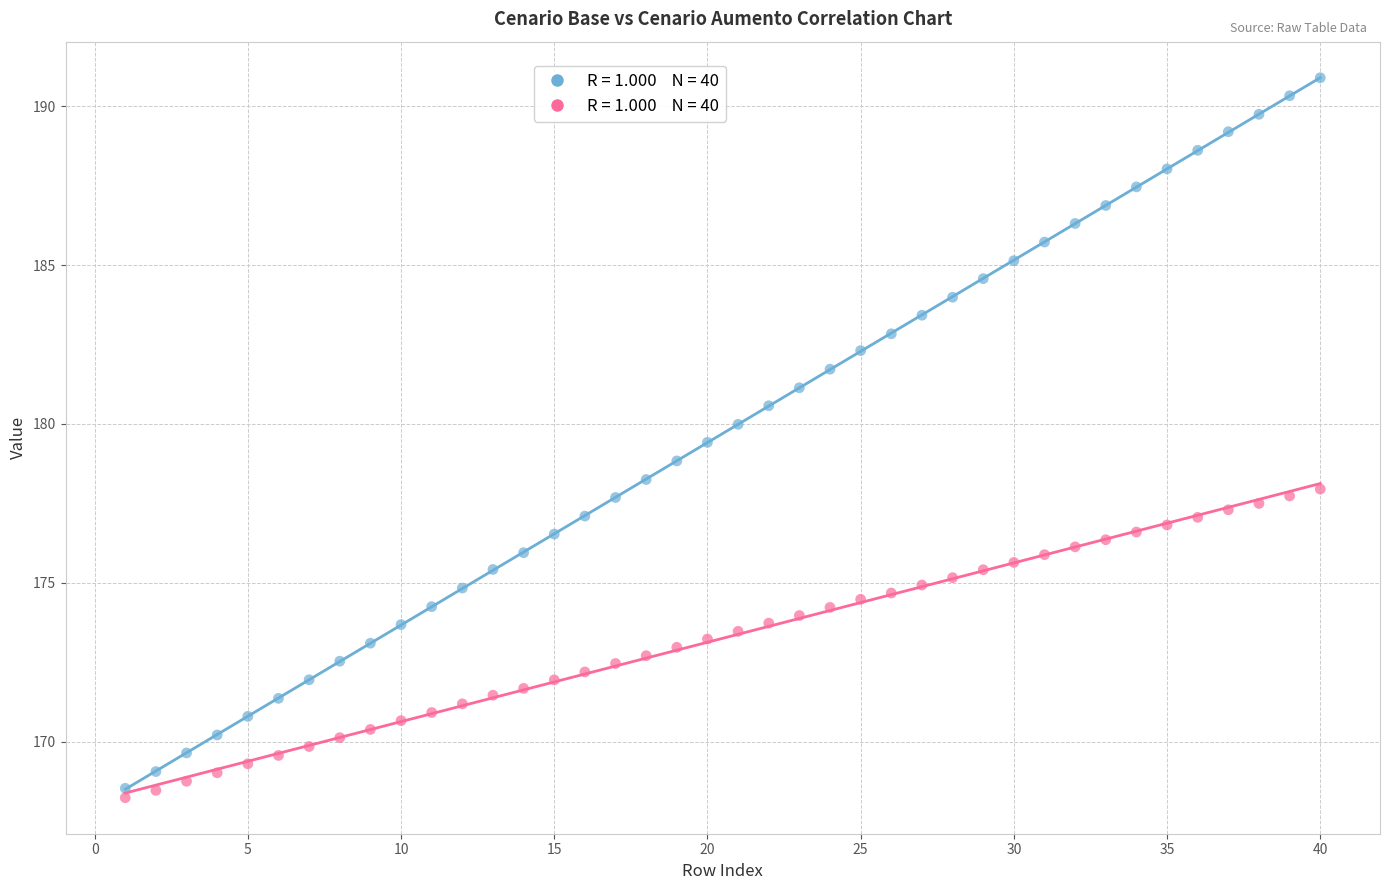

Across all data points, what is the range of X values (max minus min)?

39.0